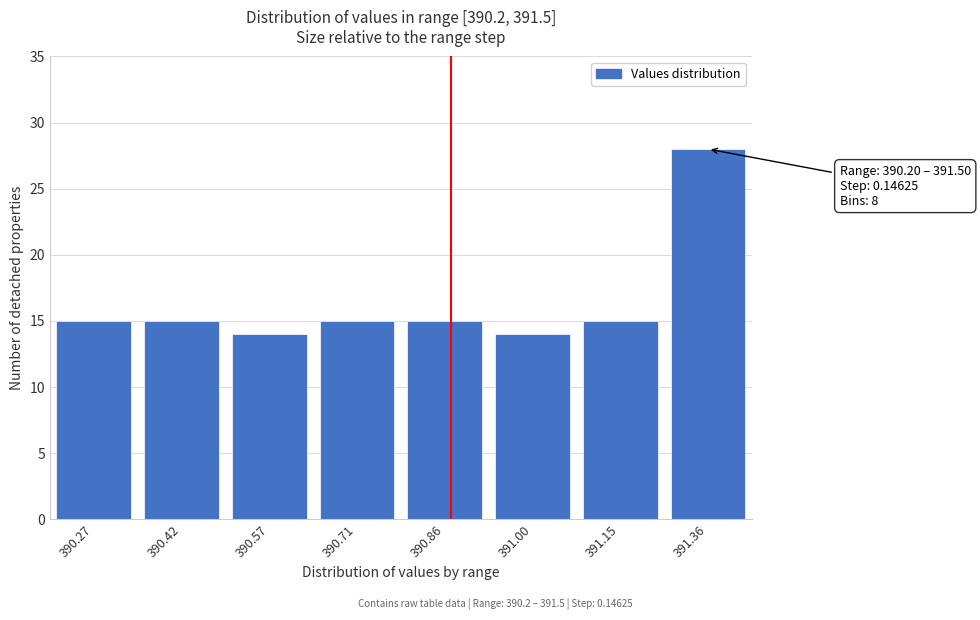

Reading right to left, list all the values displayed in this chart.

391.36=28	391.15=15	391.00=14	390.86=15	390.71=15	390.57=14	390.42=15	390.27=15